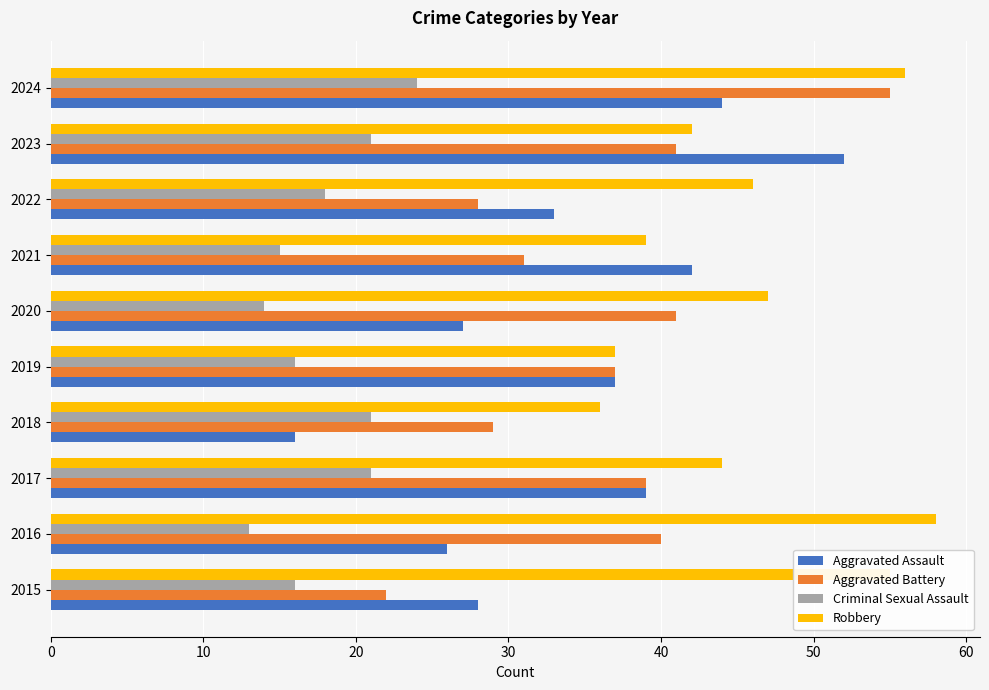

What is the total value across all series at 2023?

156